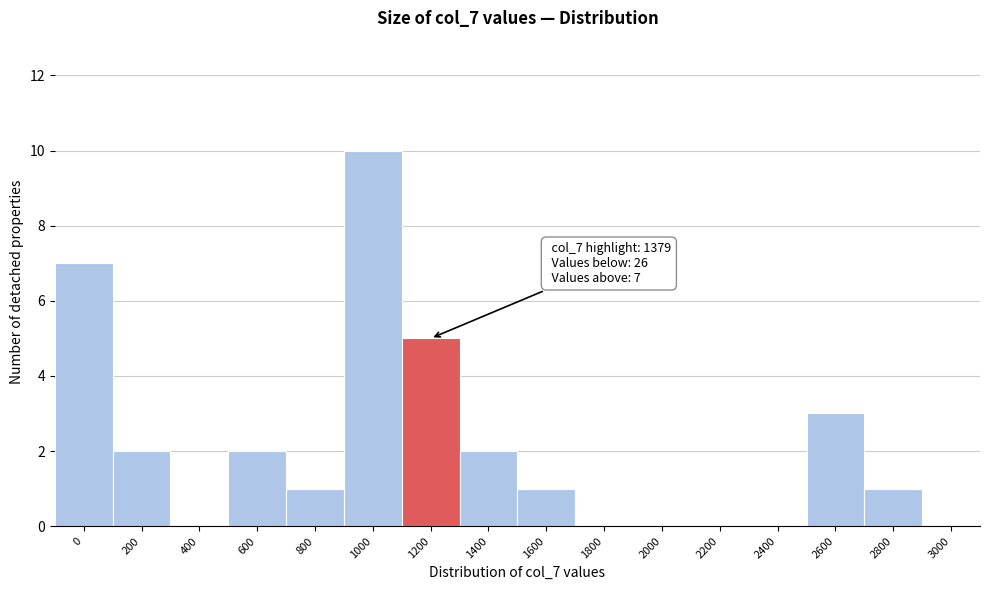

Reading right to left, transcribe all the data shown in this chart.

3000=0	2800=1	2600=3	2400=0	2200=0	2000=0	1800=0	1600=1	1400=2	1200=5	1000=10	800=1	600=2	400=0	200=2	0=7